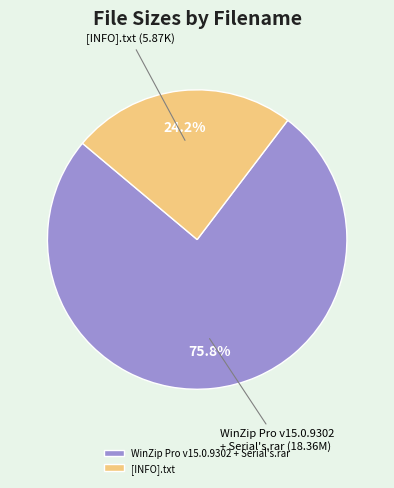

To the nearest percent, what portion does WinZip Pro v15.0.9302 + Serial's.rar represent?

76%